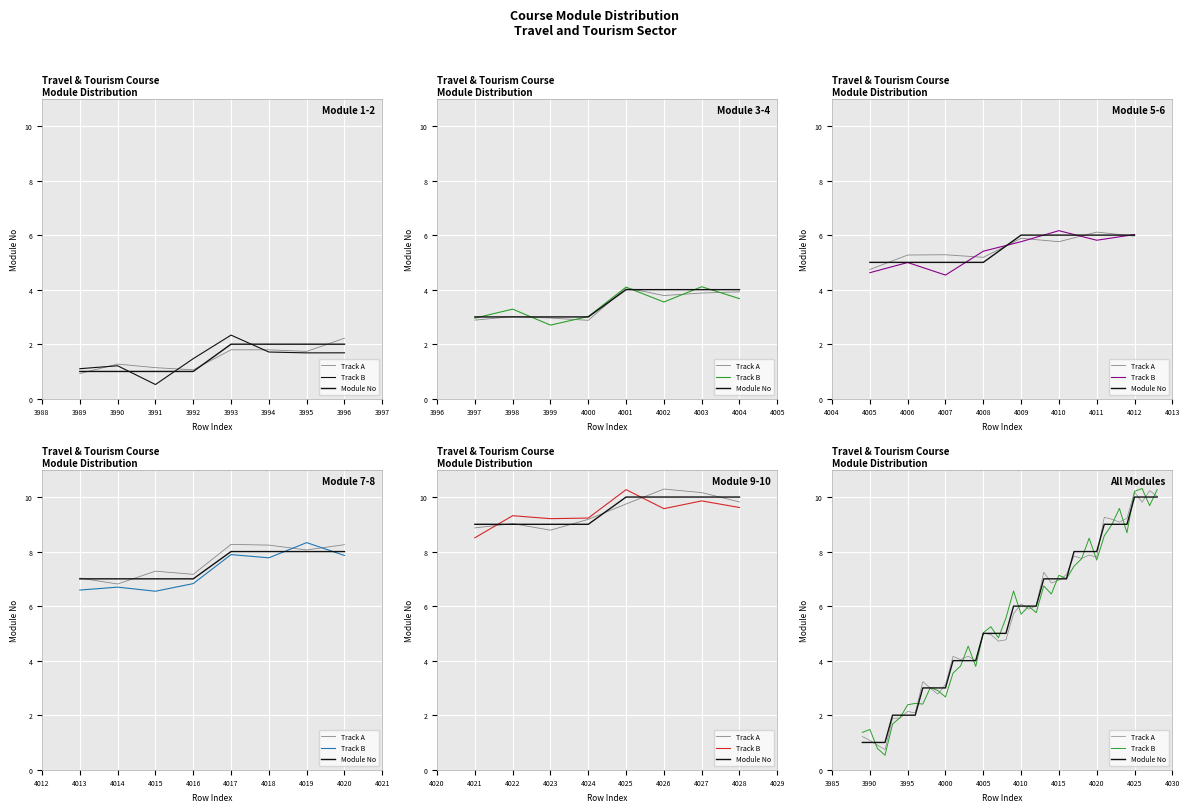

How many intersections are there between Track A and Module No?

16